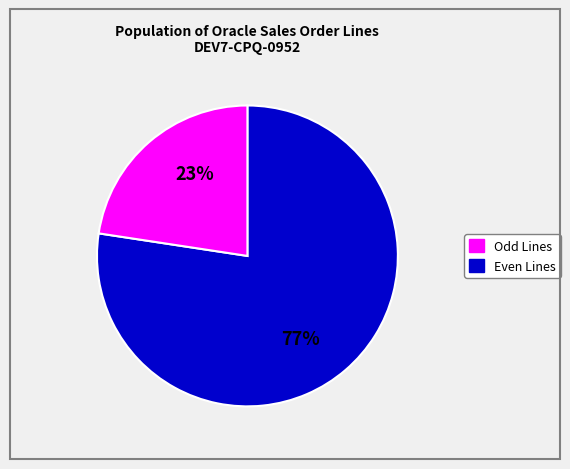

Count the number of slices in the pie.

2